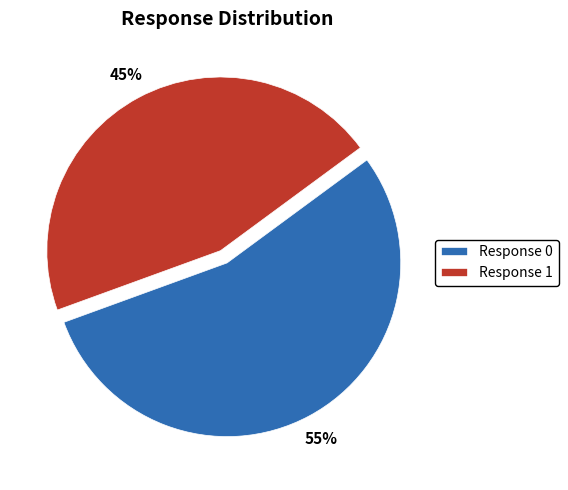

To the nearest percent, what is the combined percentage of Response 0 and Response 1?

100%